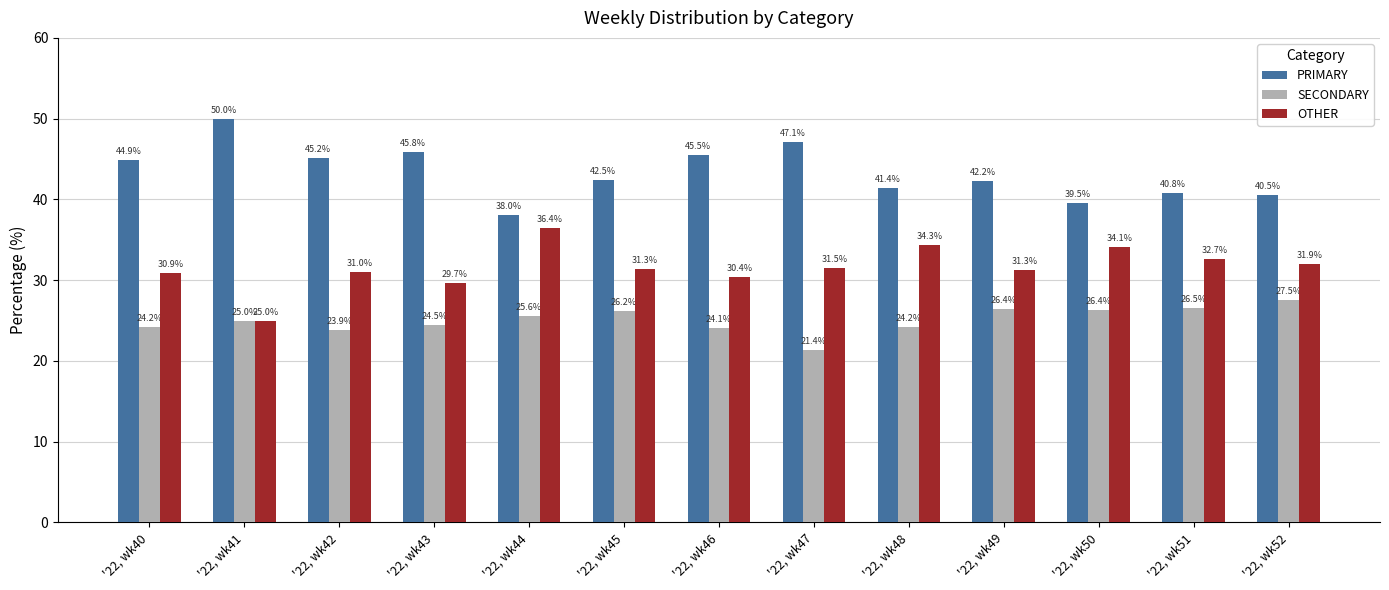

The OTHER series shows 50.3 at '22, wk42. True or false?

False